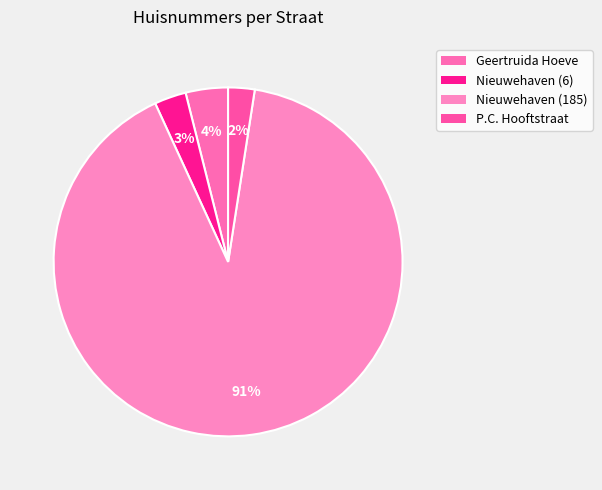

Is there a majority slice in this chart?

Yes